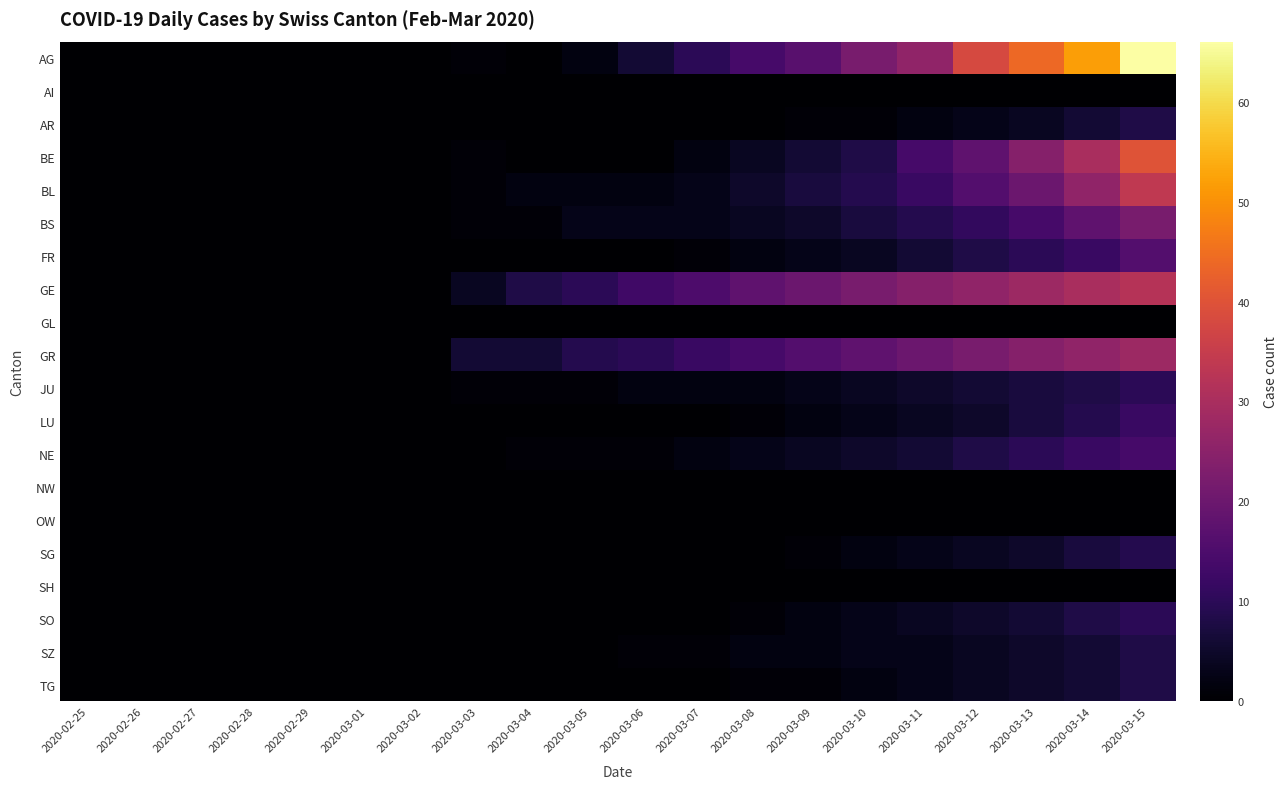

Between 2020-03-11 and 2020-02-26, which is larger?

2020-03-11